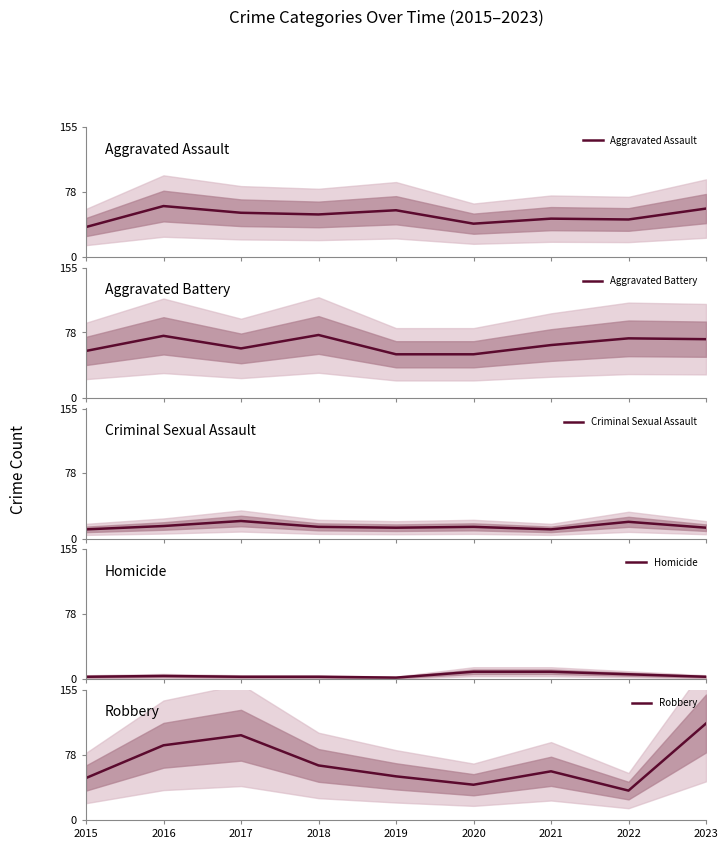

Which category has the lowest value in the Criminal Sexual Assault series?

2015